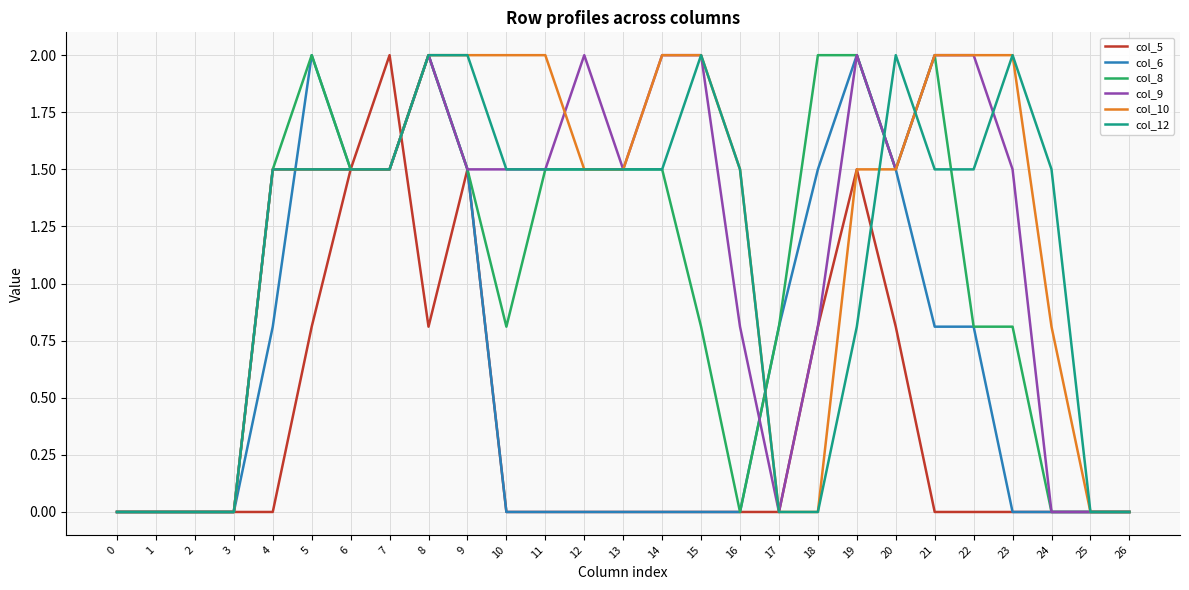

At which label does col_8 first exceed 1?

4